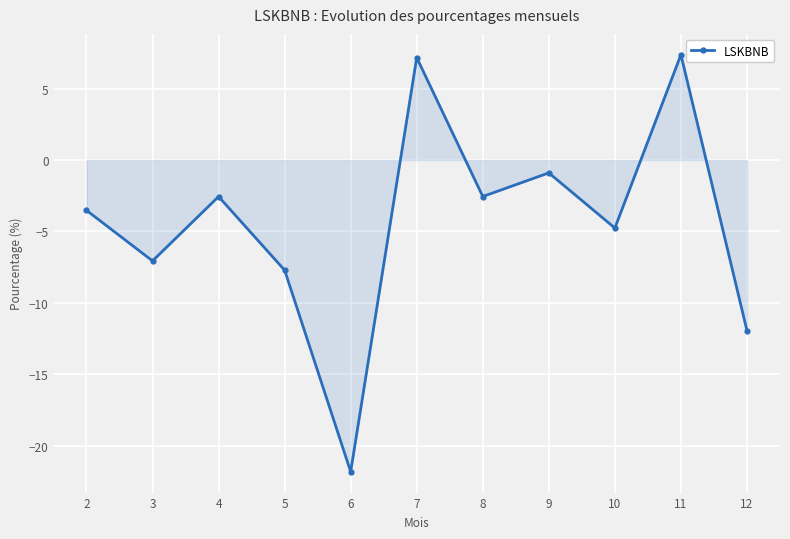

How many points are lower than both their immediate neighbors (excluding endpoints)?

4